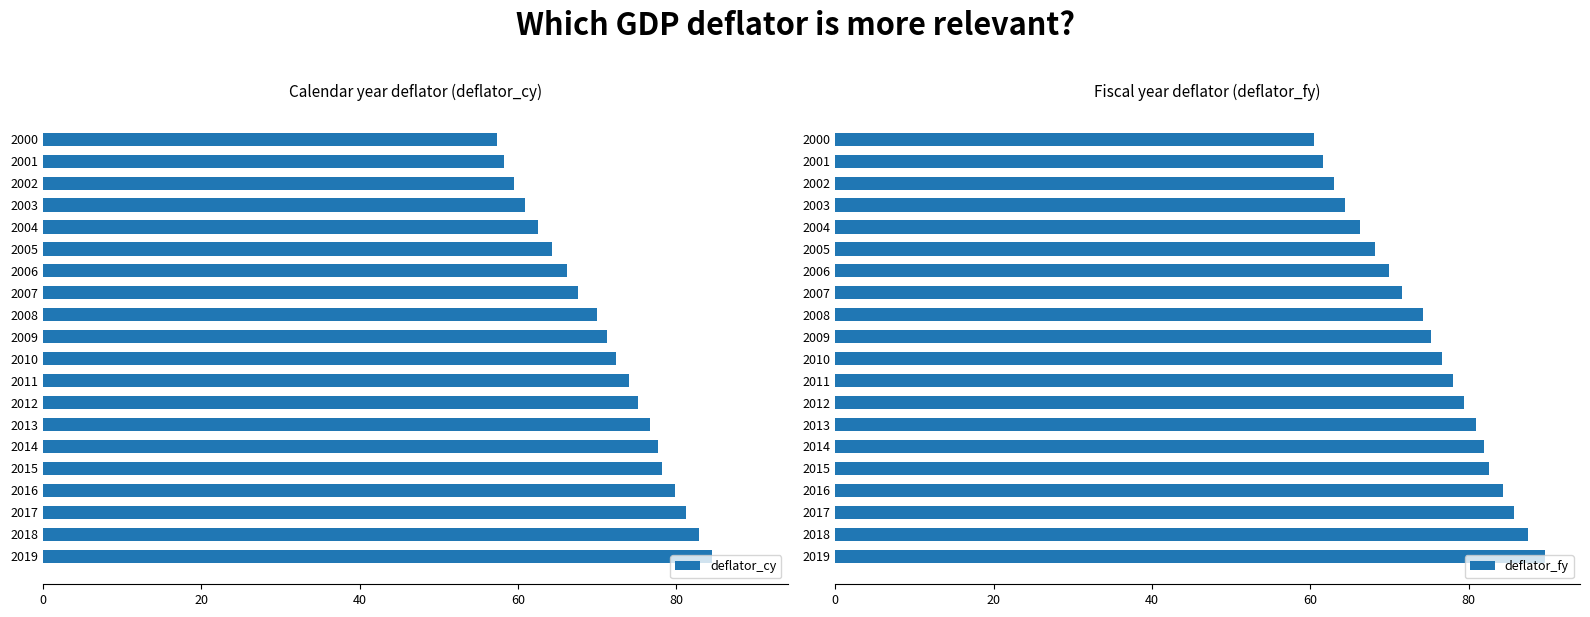

What is the sum of the deflator_cy values at 2009 and 2008?

141.3